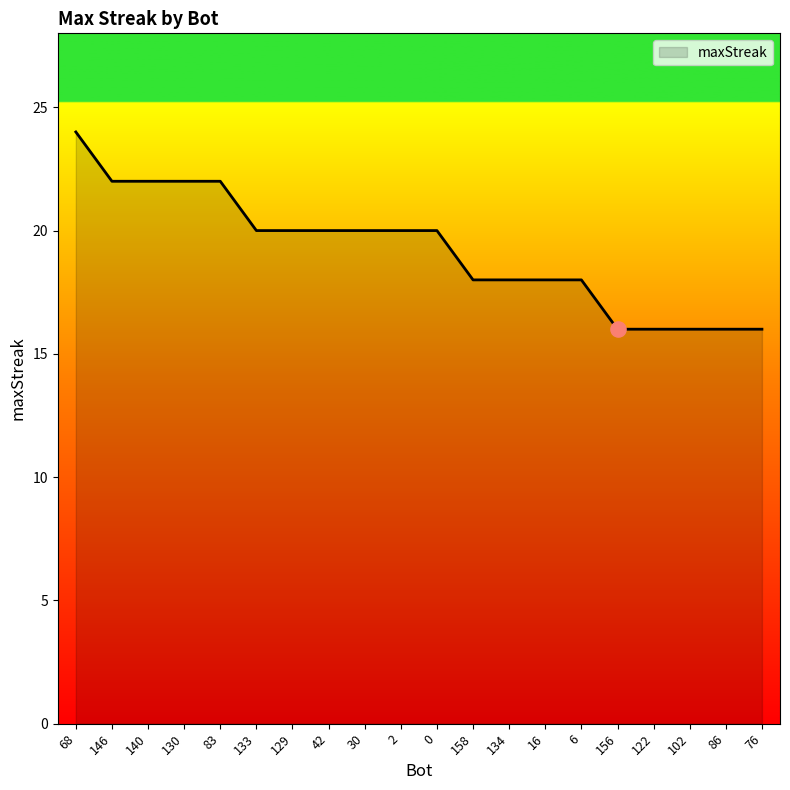

Approximately how many times larger is the value at 122 compared to 140?

0.7